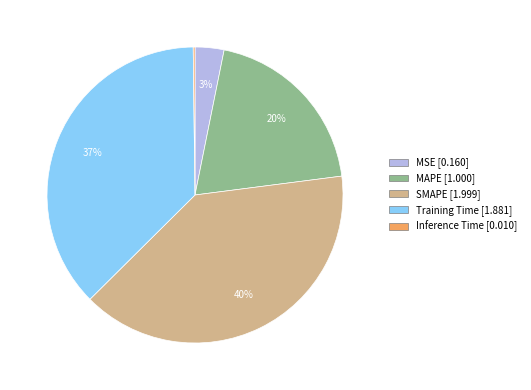

Which category has the biggest portion of the pie?

SMAPE